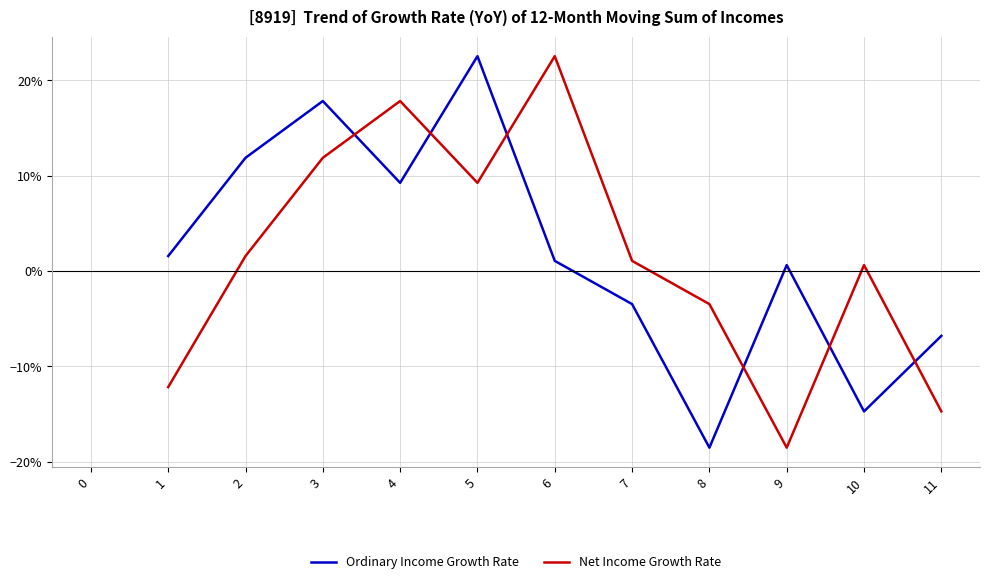

What are all the series names shown in the legend?

Ordinary Income Growth Rate, Net Income Growth Rate